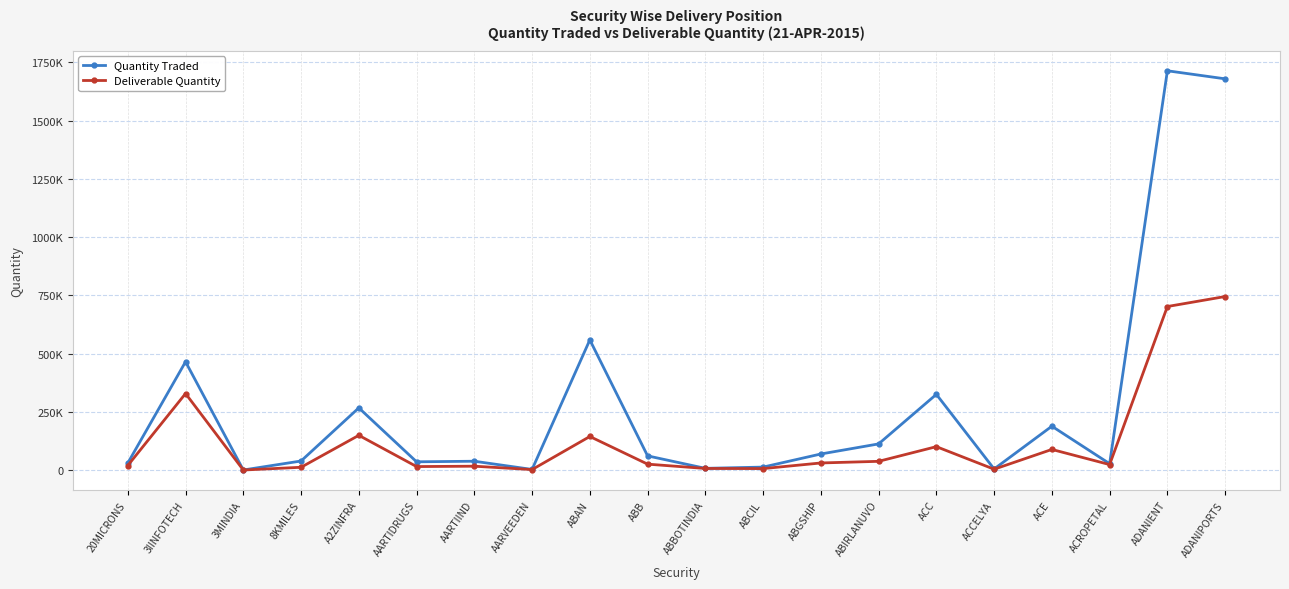

What are all the series names shown in the legend?

Quantity Traded, Deliverable Quantity